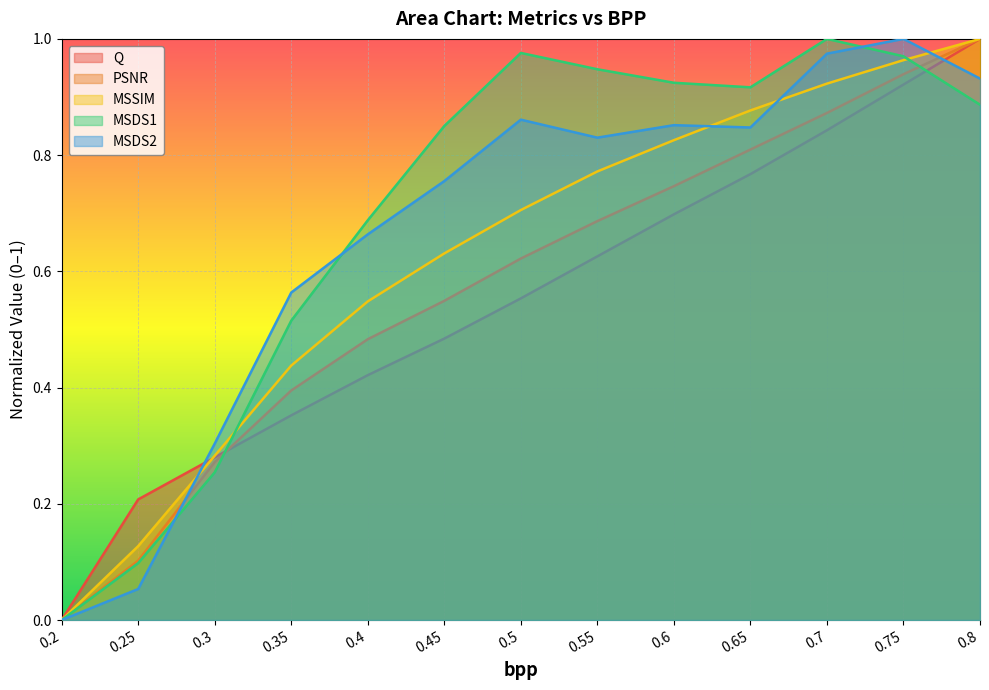

What is the label of the 8th point from the right?

0.45